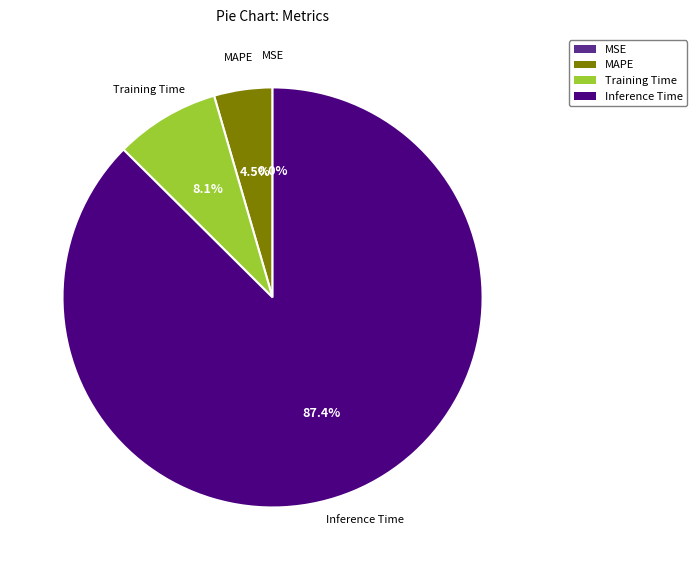

Is there a majority slice in this chart?

Yes